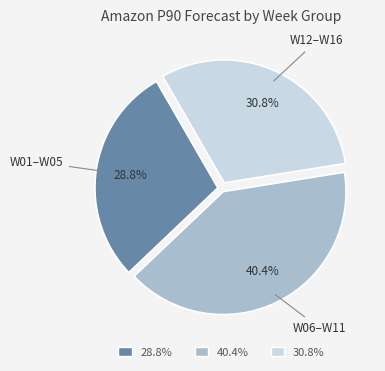

Rank the categories by value from lowest to highest.

28.8%, 30.8%, 40.4%